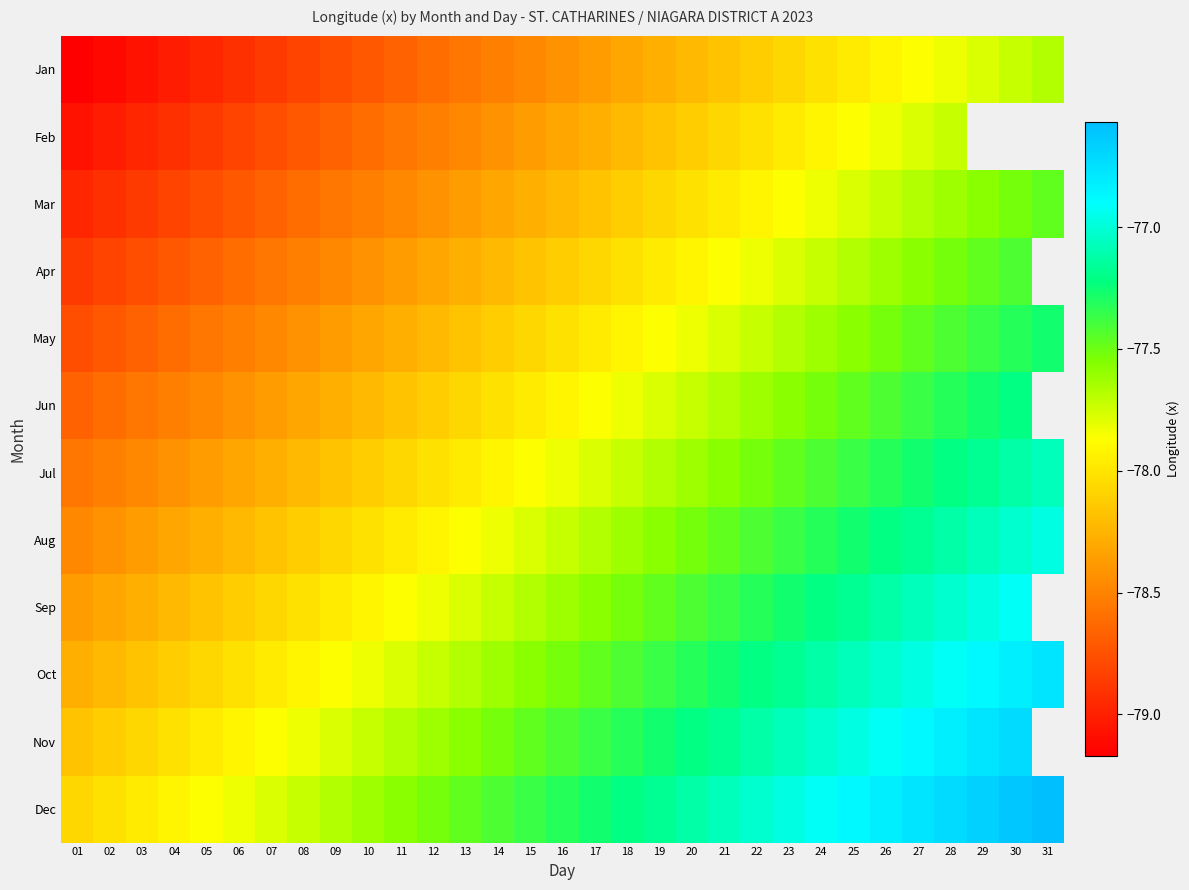

True or false: Feb has a value of -116.2 at 03.

False